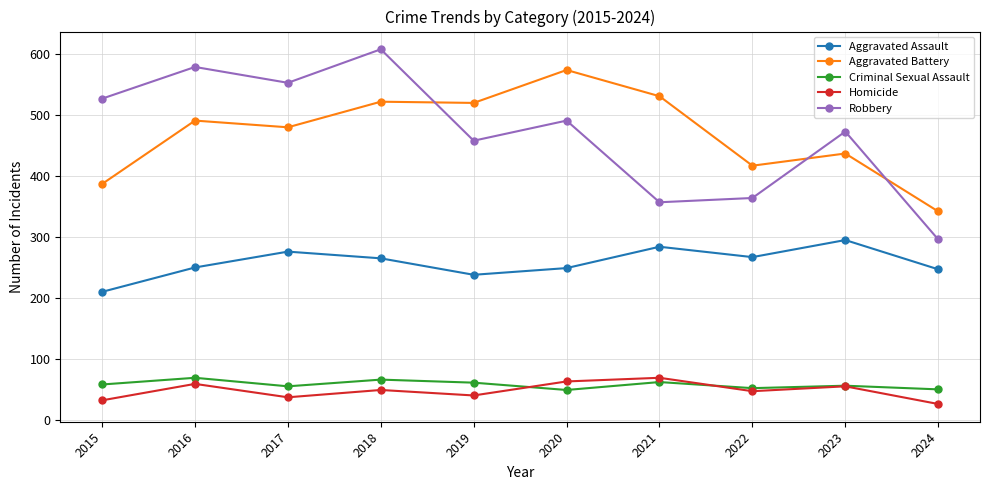

What is the average value of the Robbery series?

471